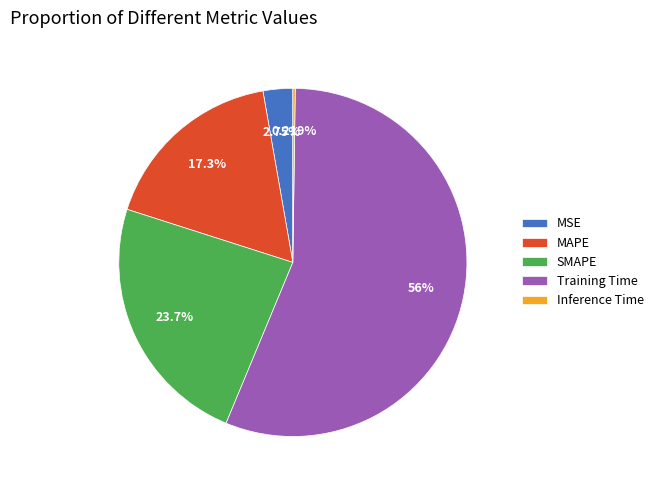

Is Training Time the majority of the pie?

Yes